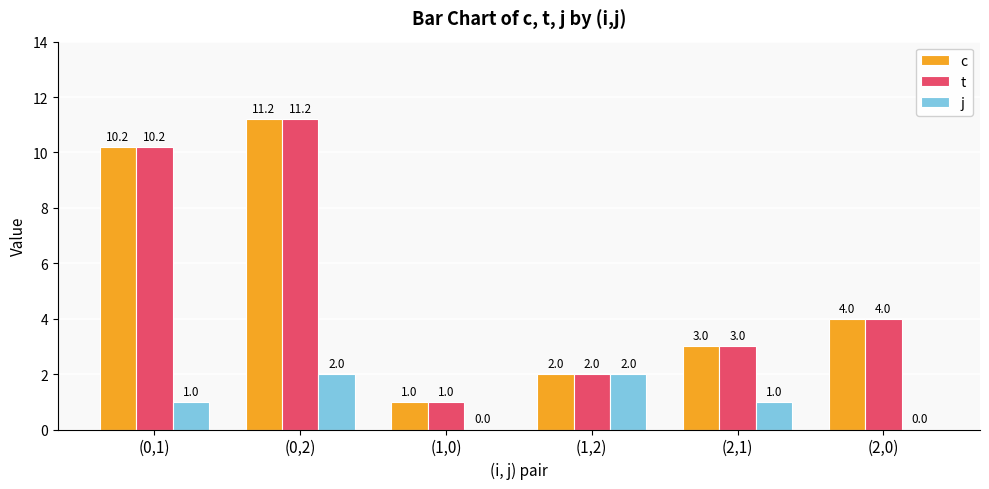

What is the highest value of the j series?

2.0